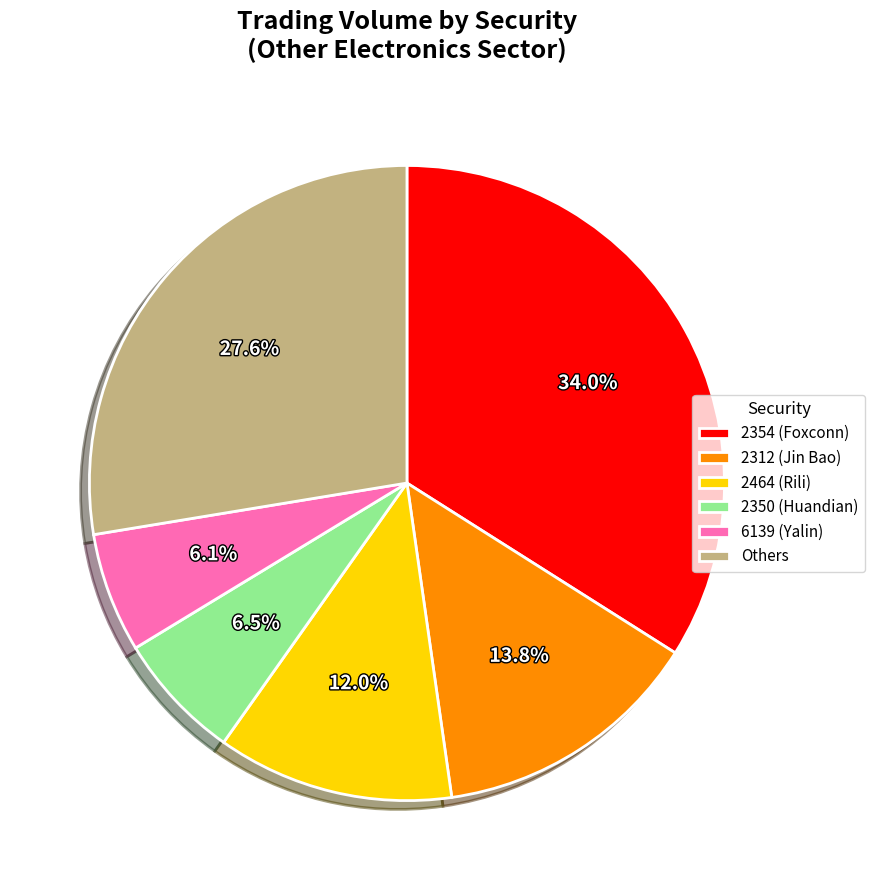

Is there any slice that represents more than half of the pie?

No